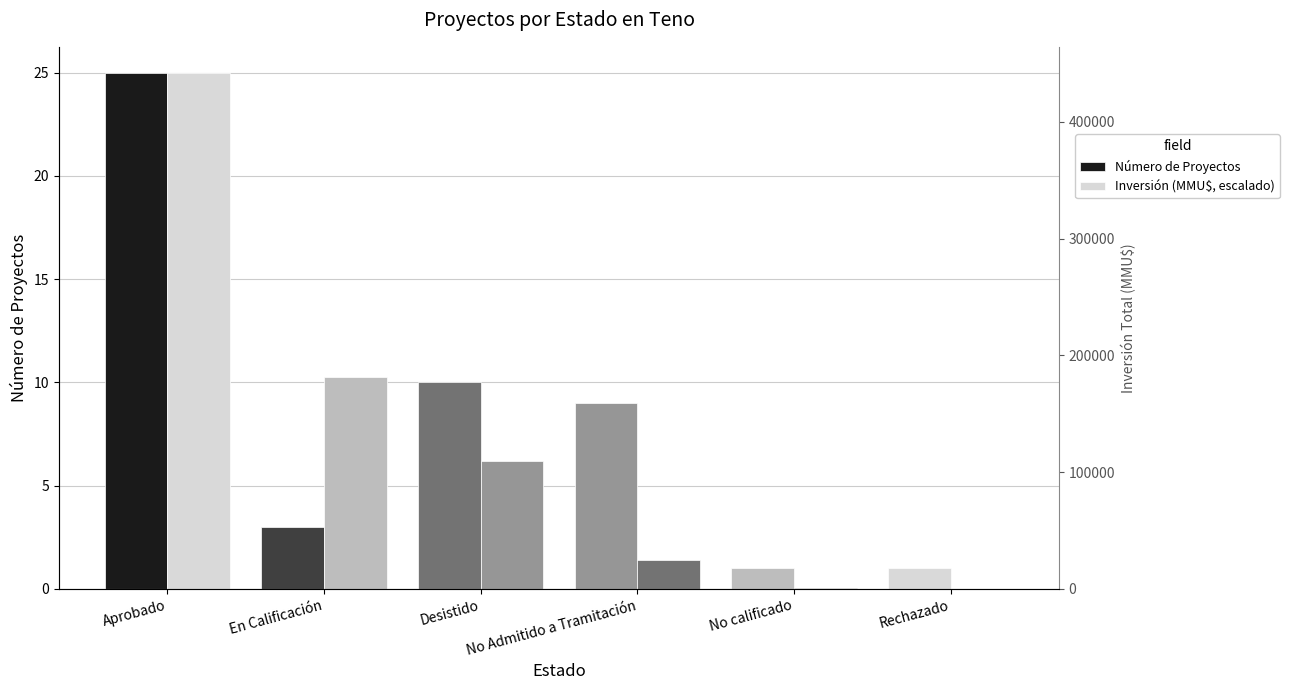

List the series in order of their peak value, lowest first.

Número de Proyectos, Inversión (MMU$, escalado)